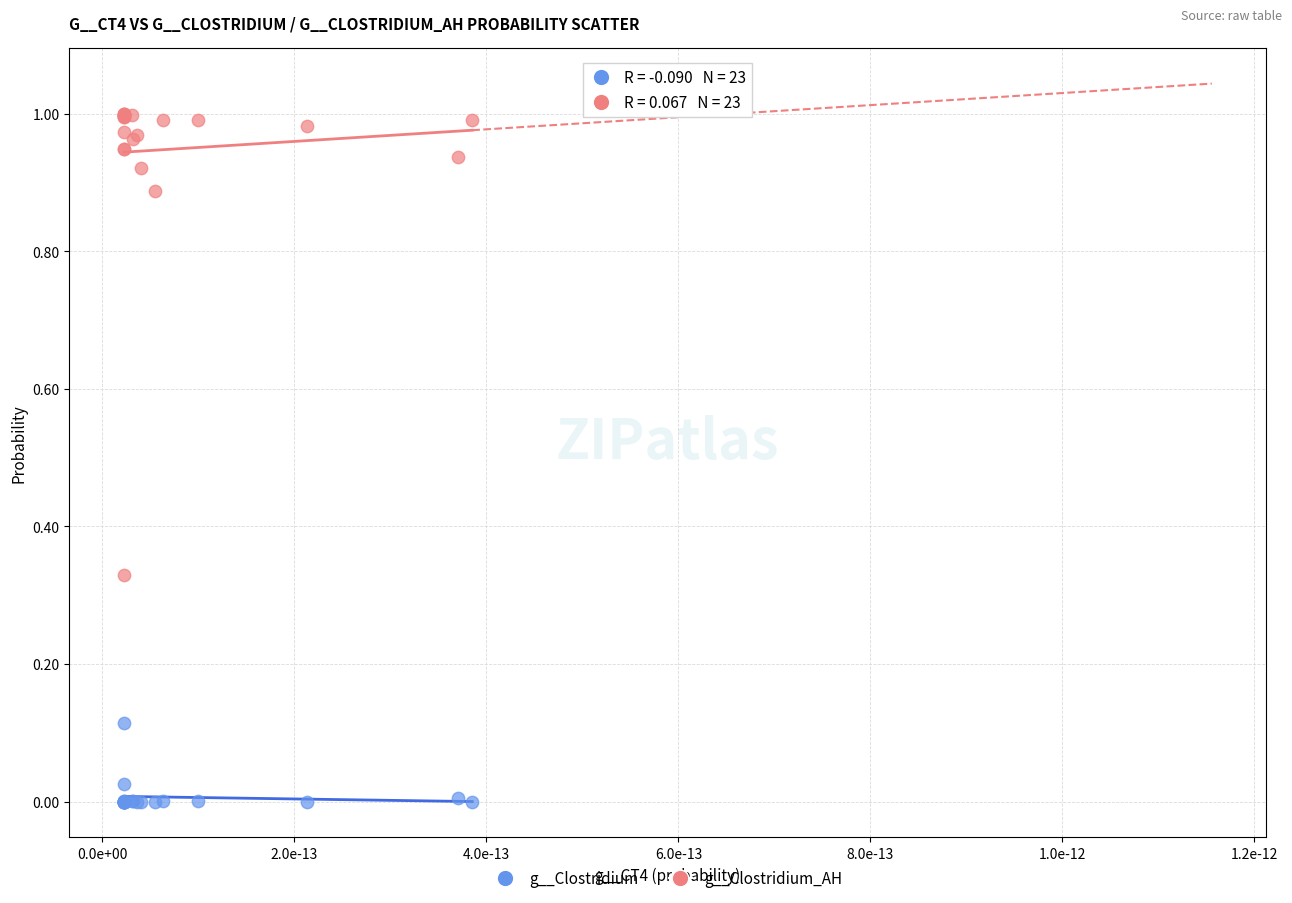

Which series reaches the maximum Y coordinate?

g__Clostridium_AH